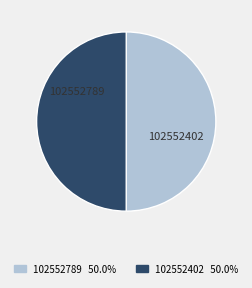

To the nearest percent, what percentage of the pie is 102552402?

50%